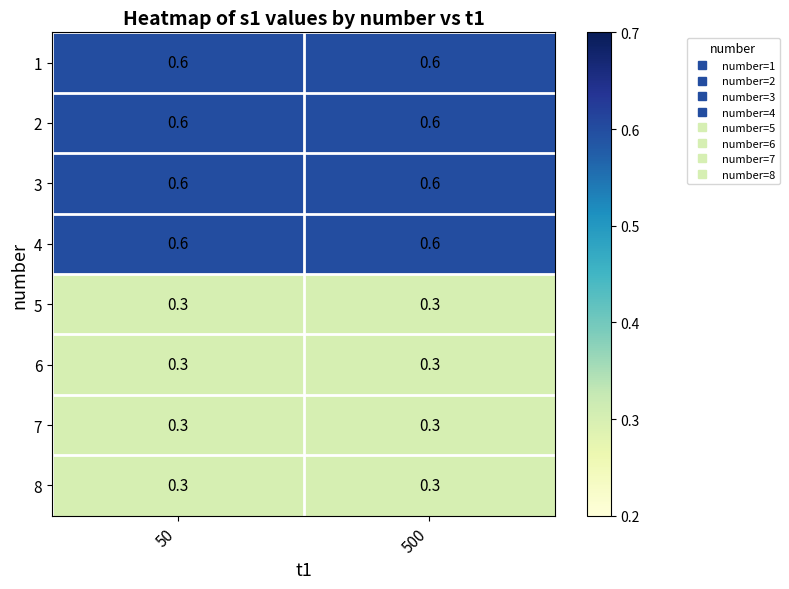

What is the average value of the 5 series?

0.3